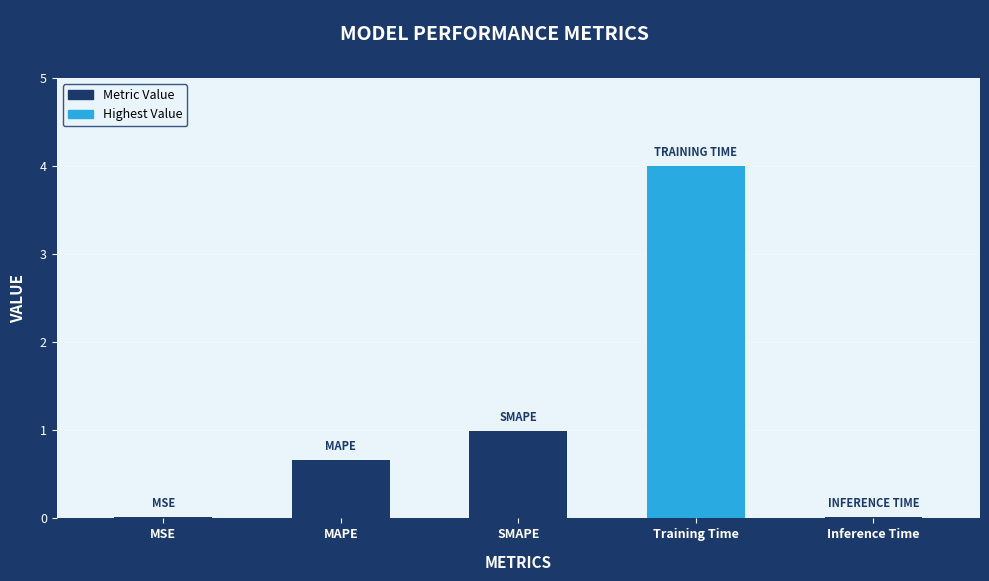

What value does the data have at Training Time?

4.0